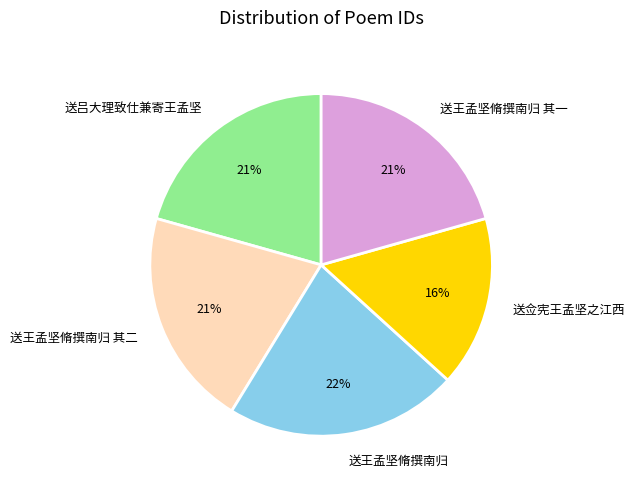

The 送王孟坚脩撰南归 其二 slice represents 21% of the pie. True or false?

True